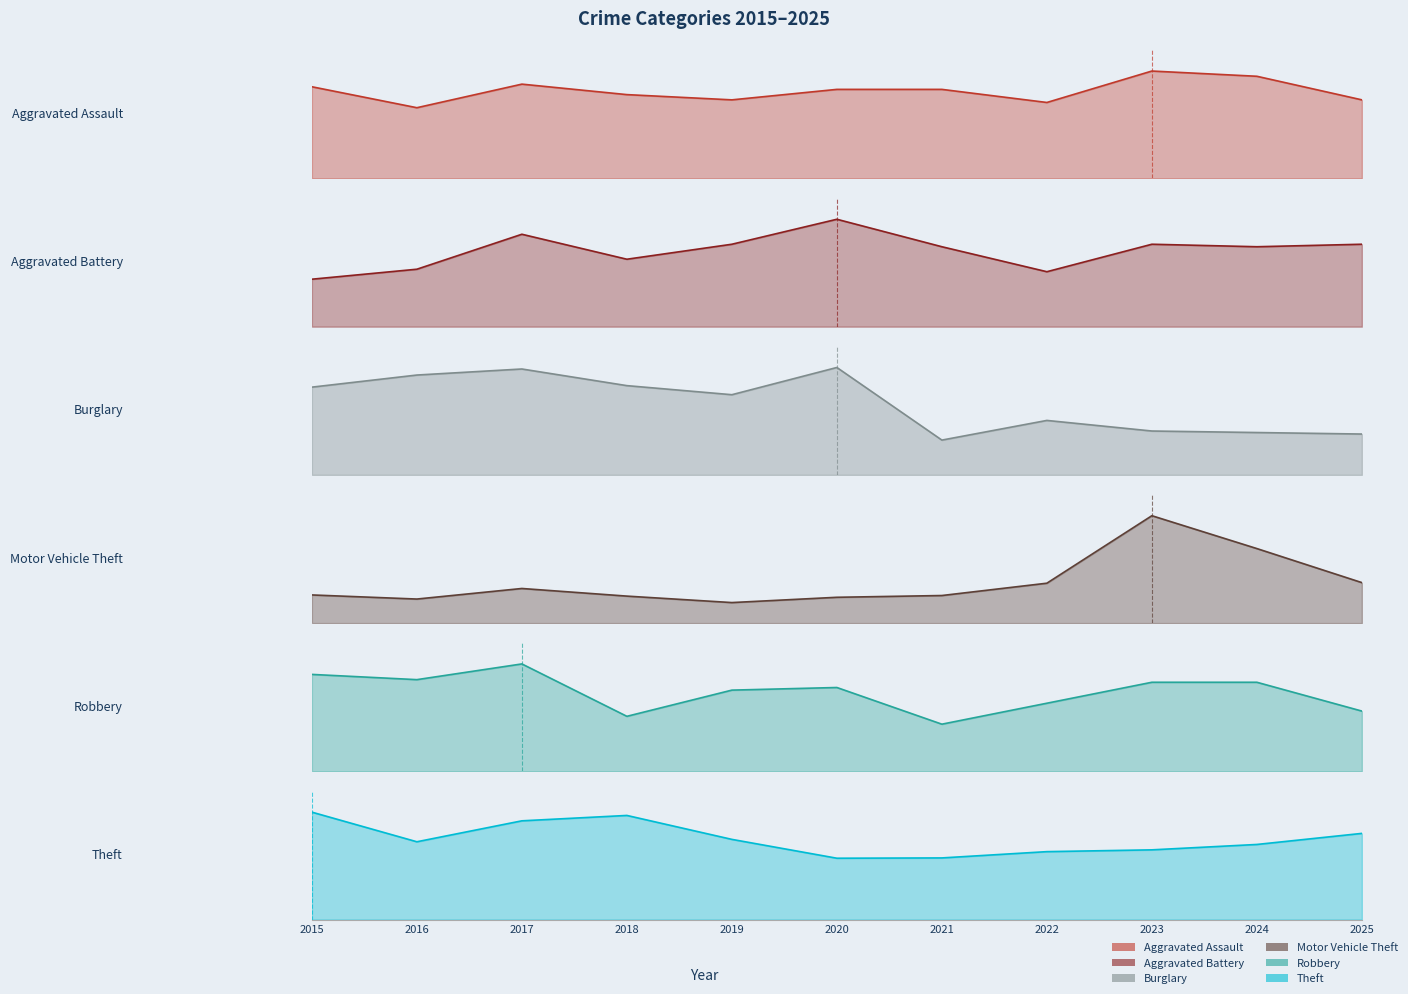

List the labels in order of Burglary value, smallest first.

2021, 2025, 2024, 2023, 2022, 2019, 2015, 2018, 2016, 2017, 2020